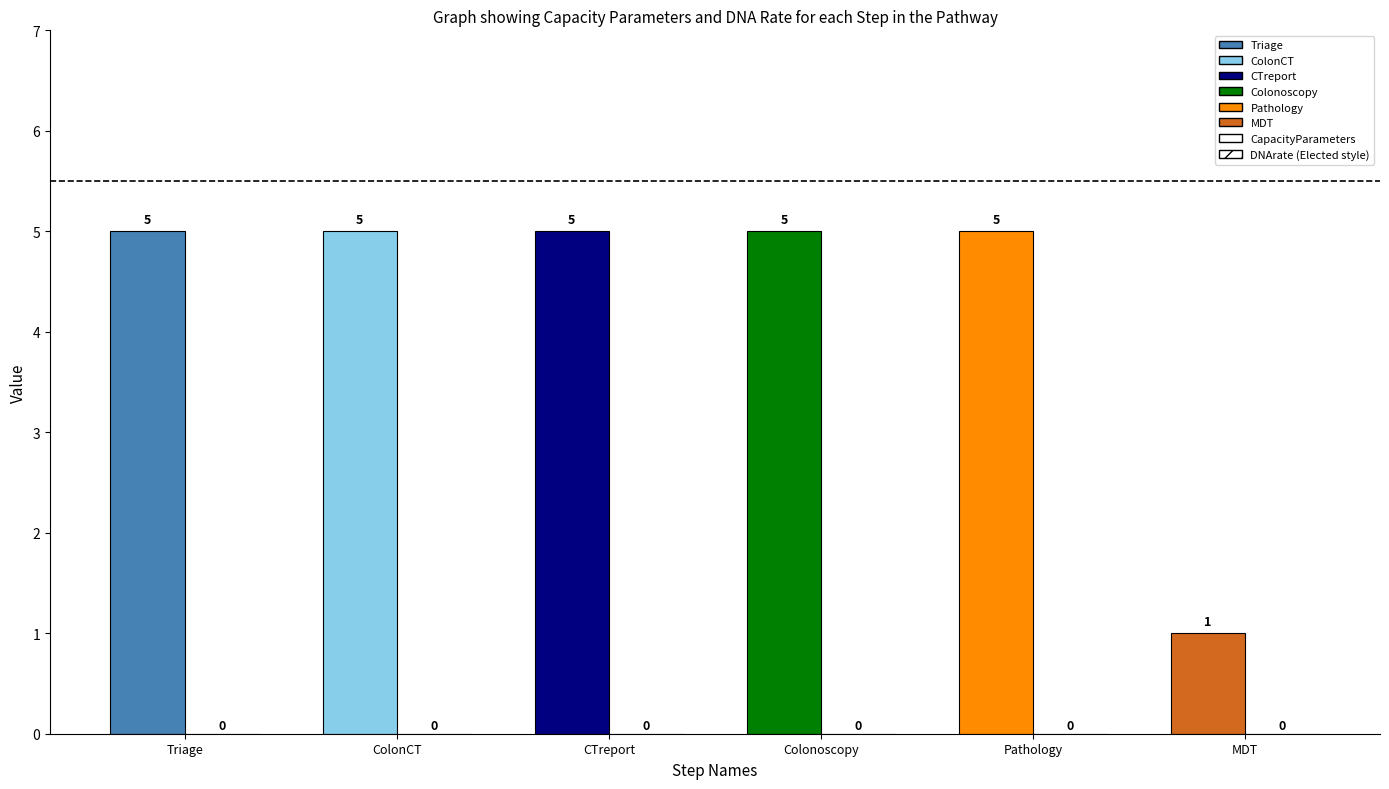

What position from the left is ColonCT?

2